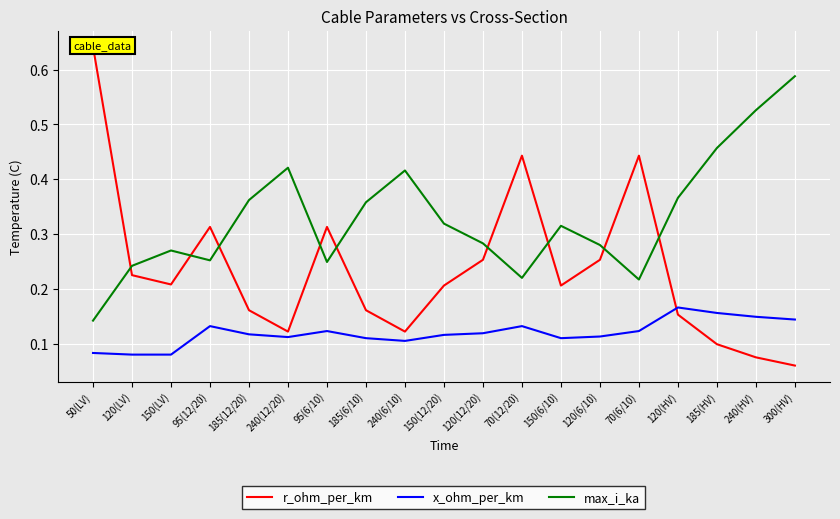

How many times do x_ohm_per_km and r_ohm_per_km cross each other?

1